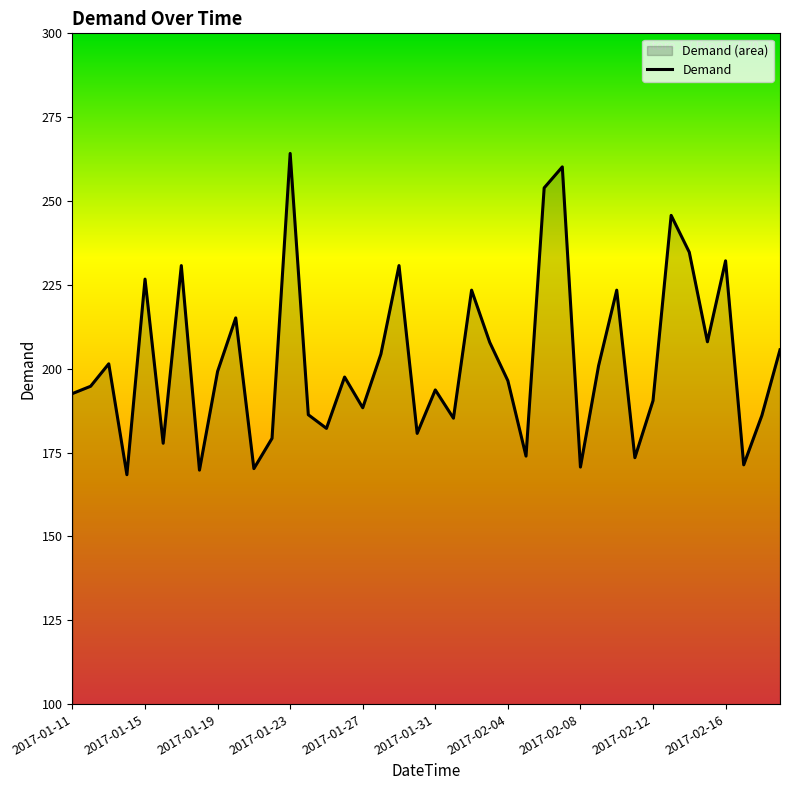

What is the greatest value displayed?

264.2